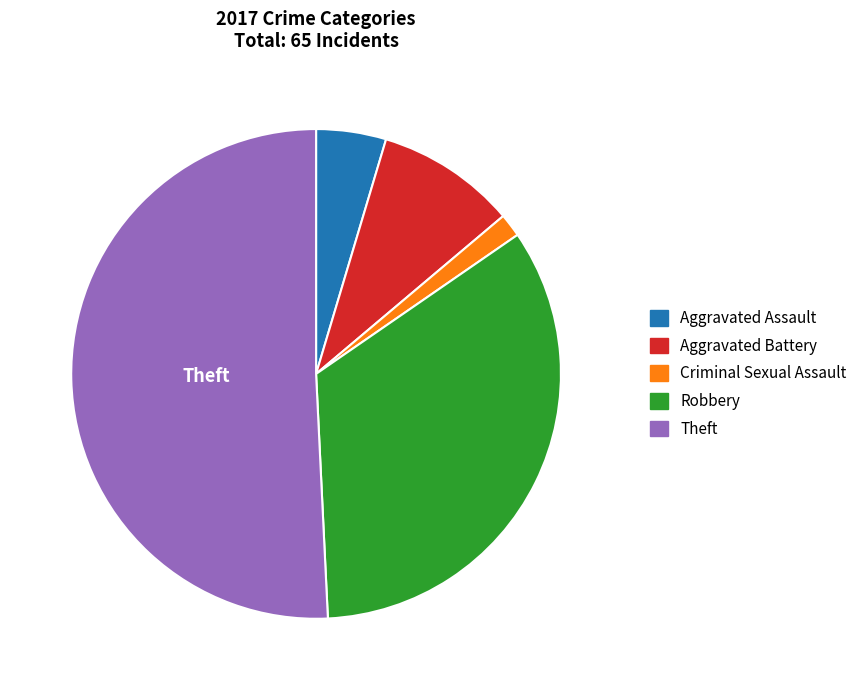

Which slice is the smallest?

Criminal Sexual Assault